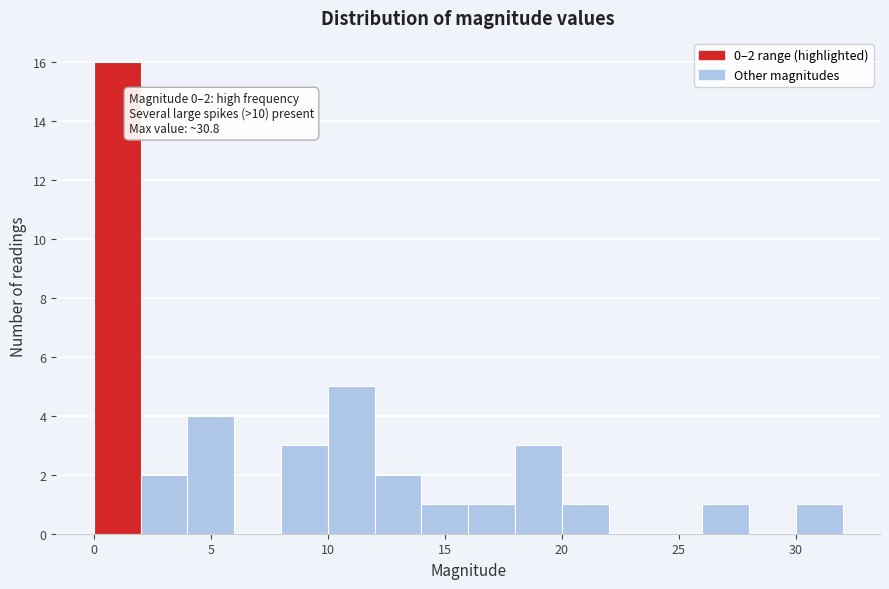

Which range on the x-axis has the tallest bar?

0 to 2